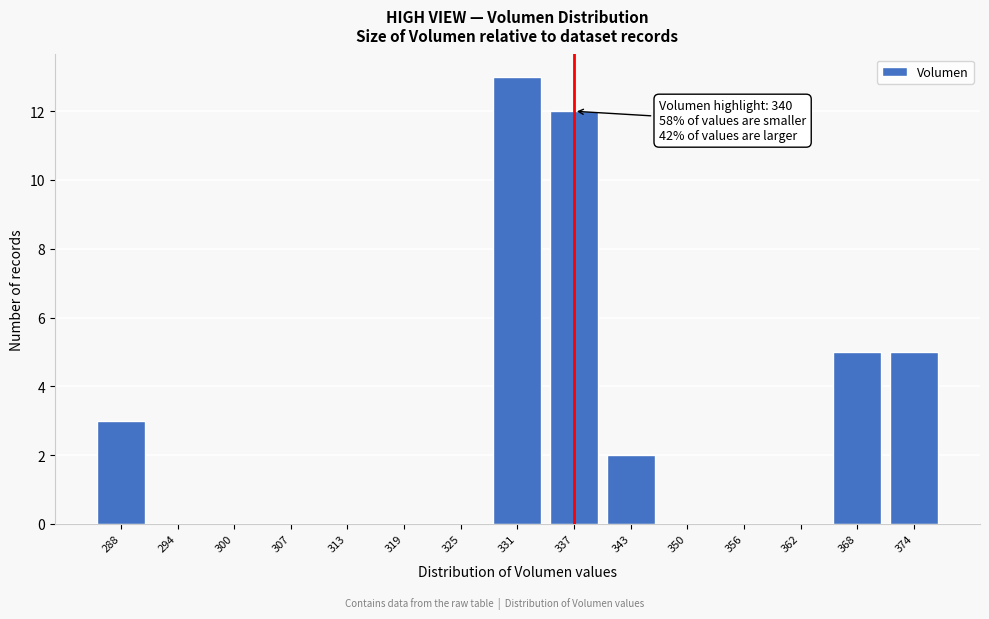

Reading left to right, extract all data points from this chart.

288=3	294=0	300=0	307=0	313=0	319=0	325=0	331=13	337=12	343=2	350=0	356=0	362=0	368=5	374=5